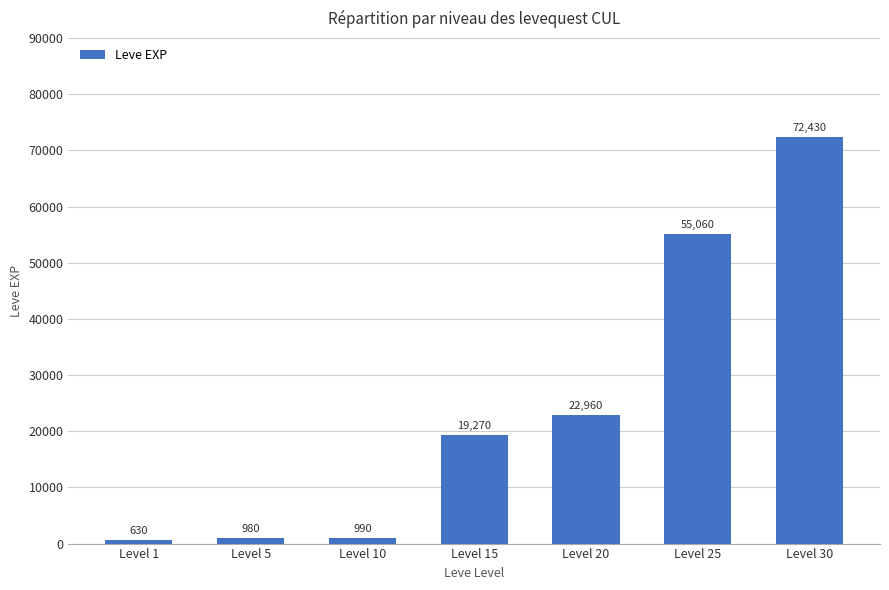

Rank the categories by value from highest to lowest.

Level 30, Level 25, Level 20, Level 15, Level 10, Level 5, Level 1